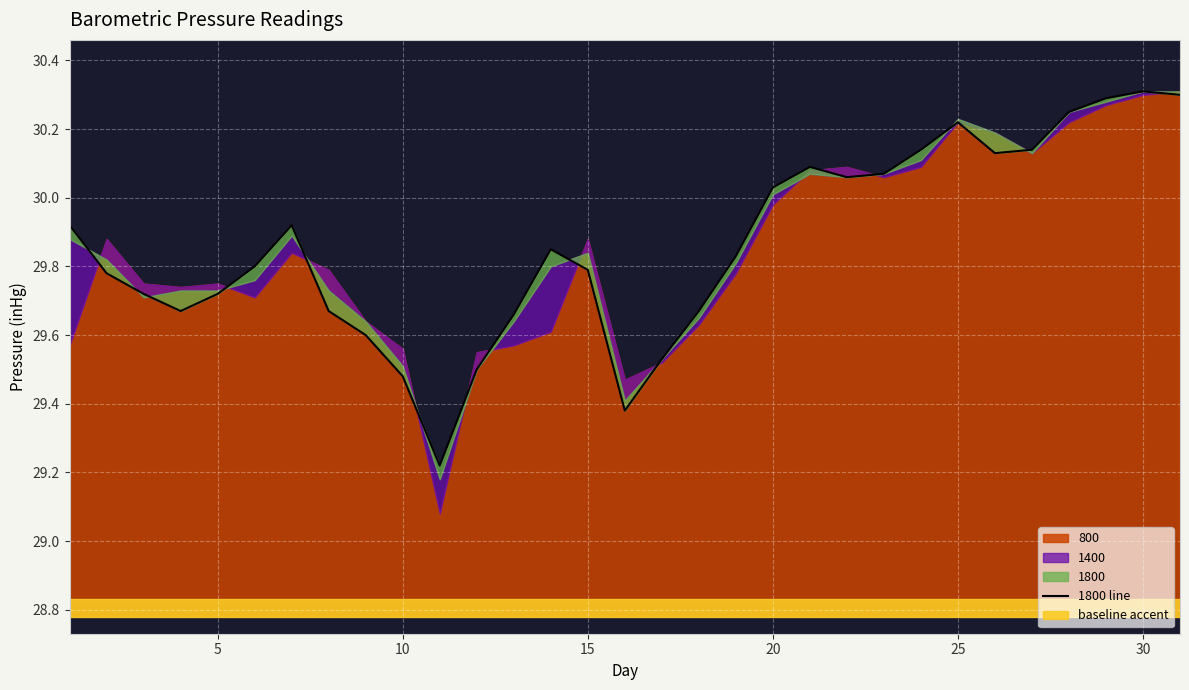

What is the maximum value shown in the chart?

30.3